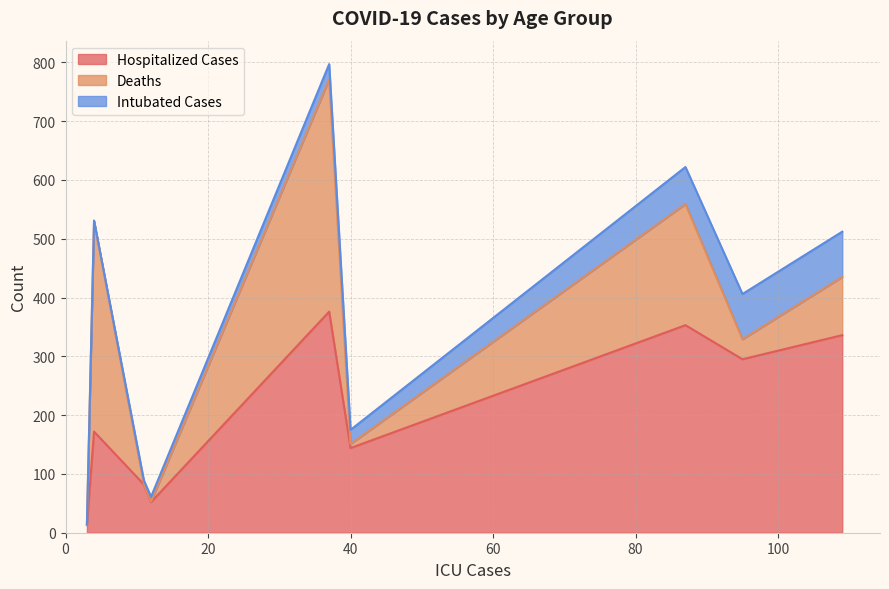

What is the maximum value for Hospitalized Cases?

376